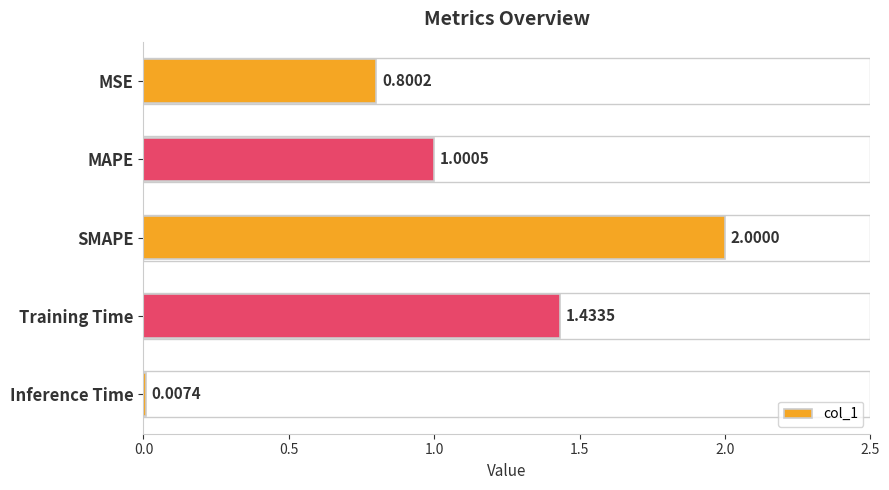

How many series are shown in this chart?

1